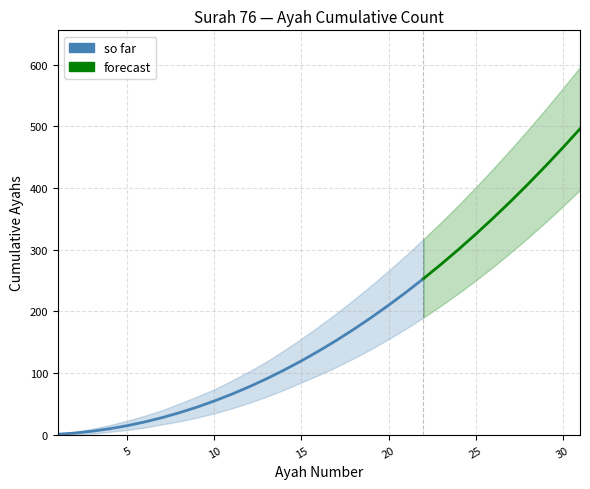

Rank the categories by upper value from lowest to highest.

1, 2, 3, 4, 5, 6, 7, 8, 9, 10, 11, 12, 13, 14, 15, 16, 17, 18, 19, 20, 21, 22, 23, 24, 25, 26, 27, 28, 29, 30, 31